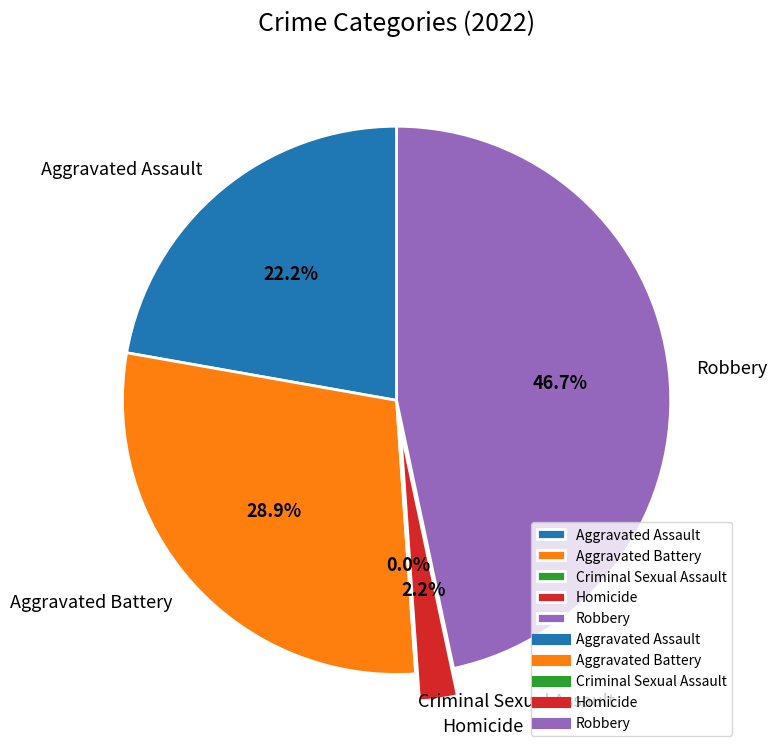

To the nearest percent, what is the combined percentage of Criminal Sexual Assault and Aggravated Battery?

29%